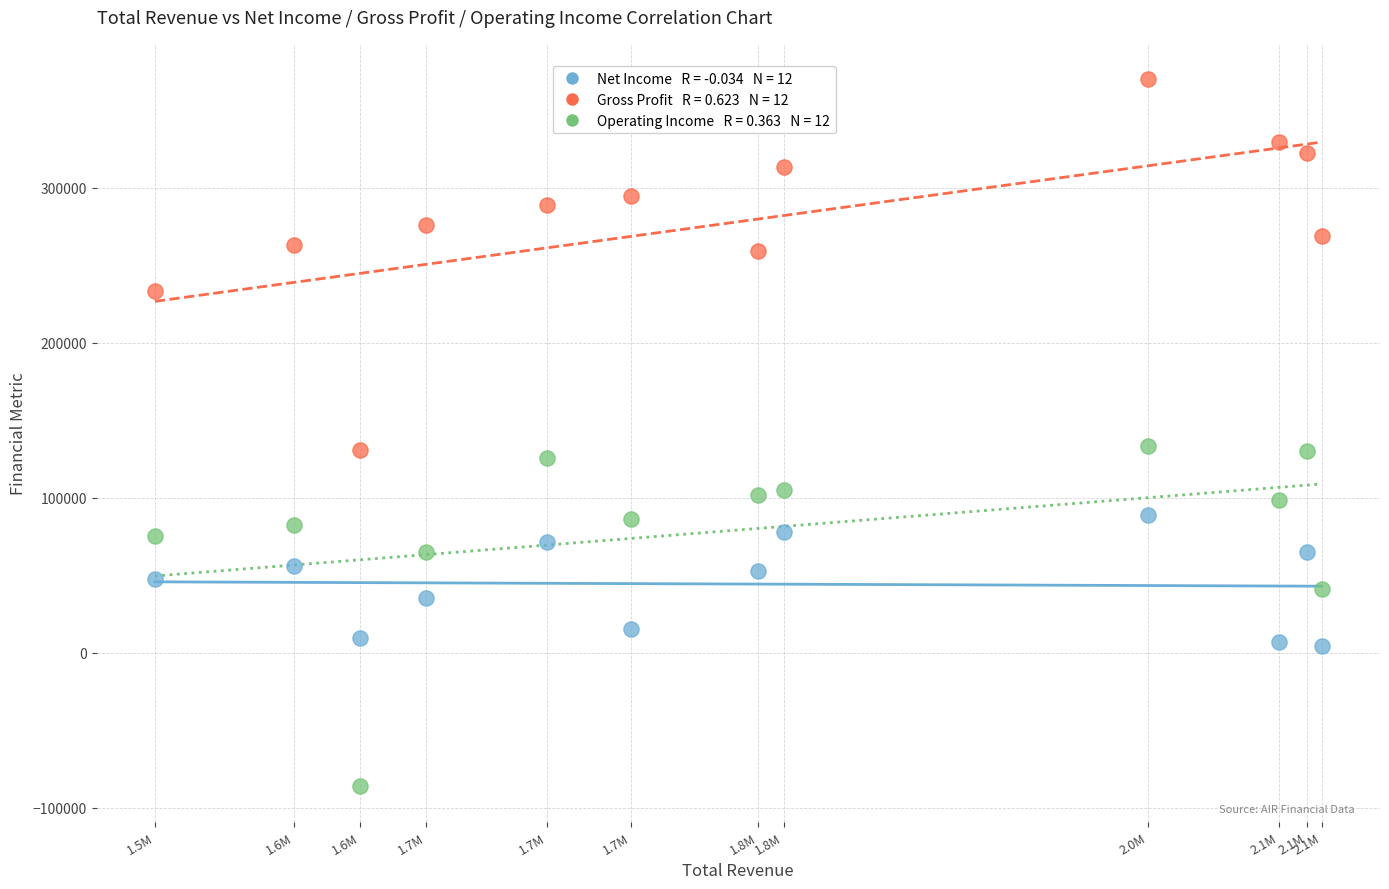

Across all data points, what is the range of Y values (max minus min)?

456400